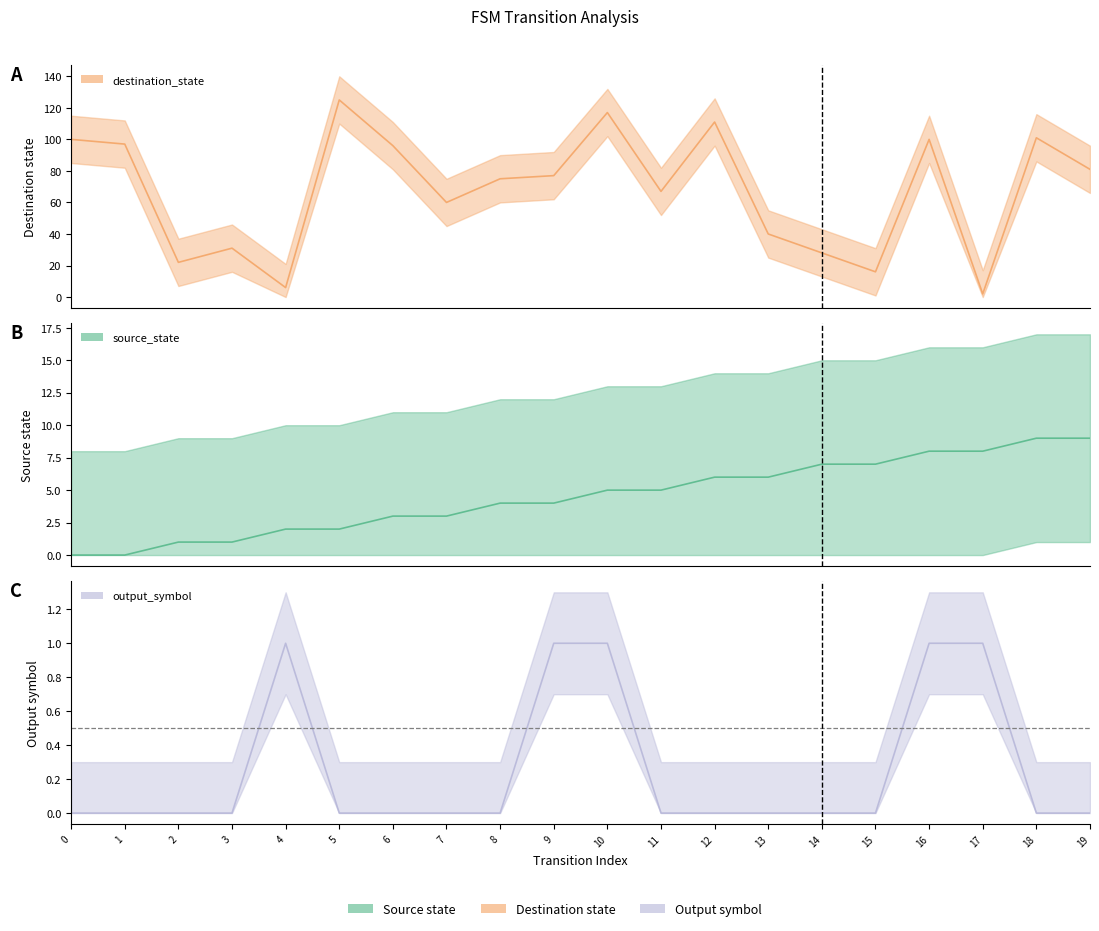

Rank the categories by source_state value from lowest to highest.

0, 1, 2, 3, 4, 5, 6, 7, 8, 9, 10, 11, 12, 13, 14, 15, 16, 17, 18, 19